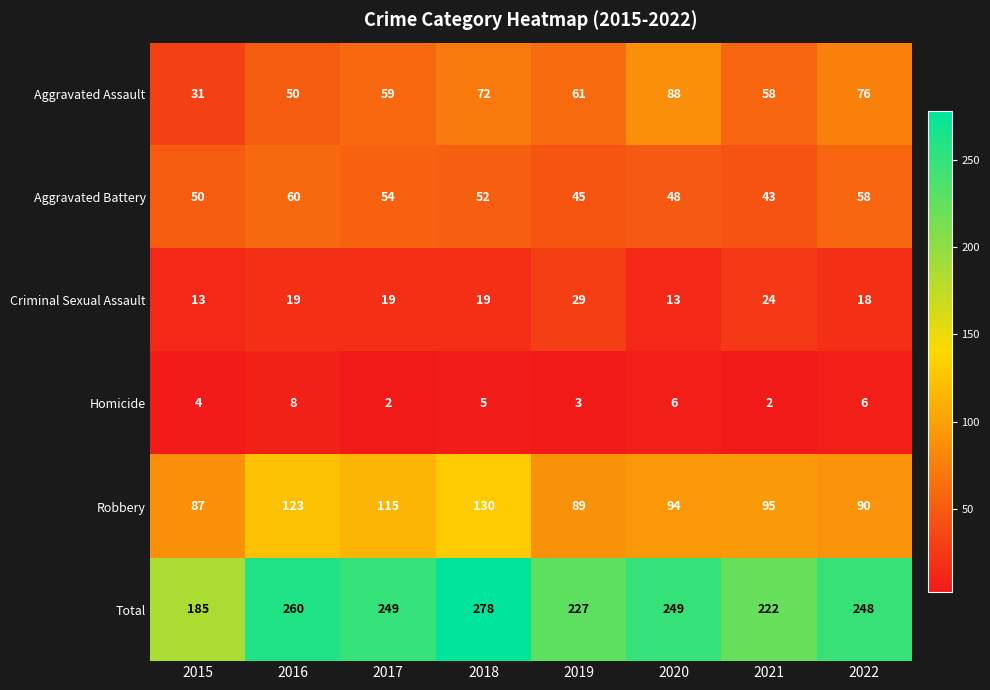

The Robbery series shows 30 at 2016. True or false?

False